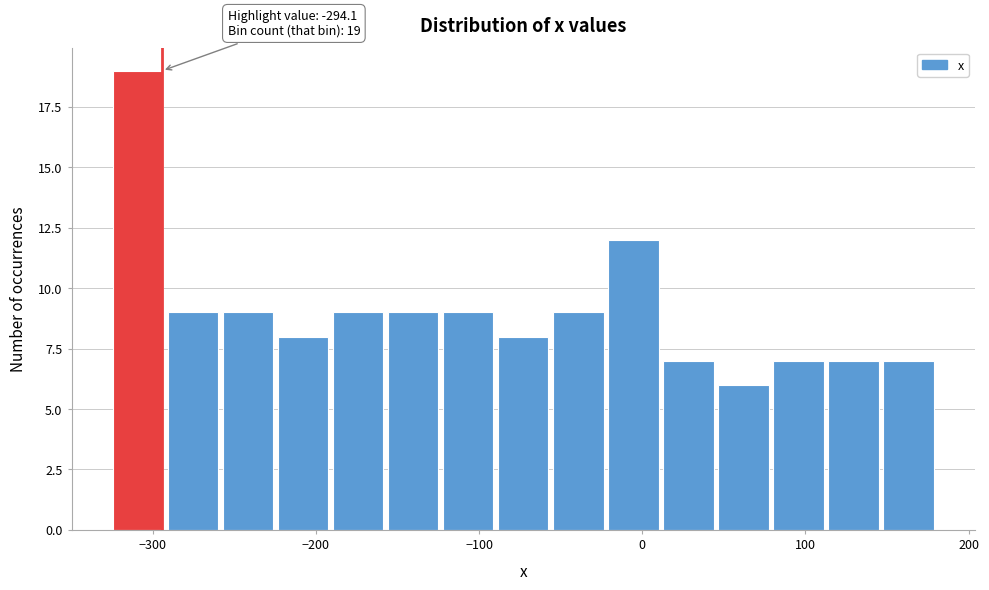

Read against the x-axis, roughly where is the centre of the tallest bar?

-310